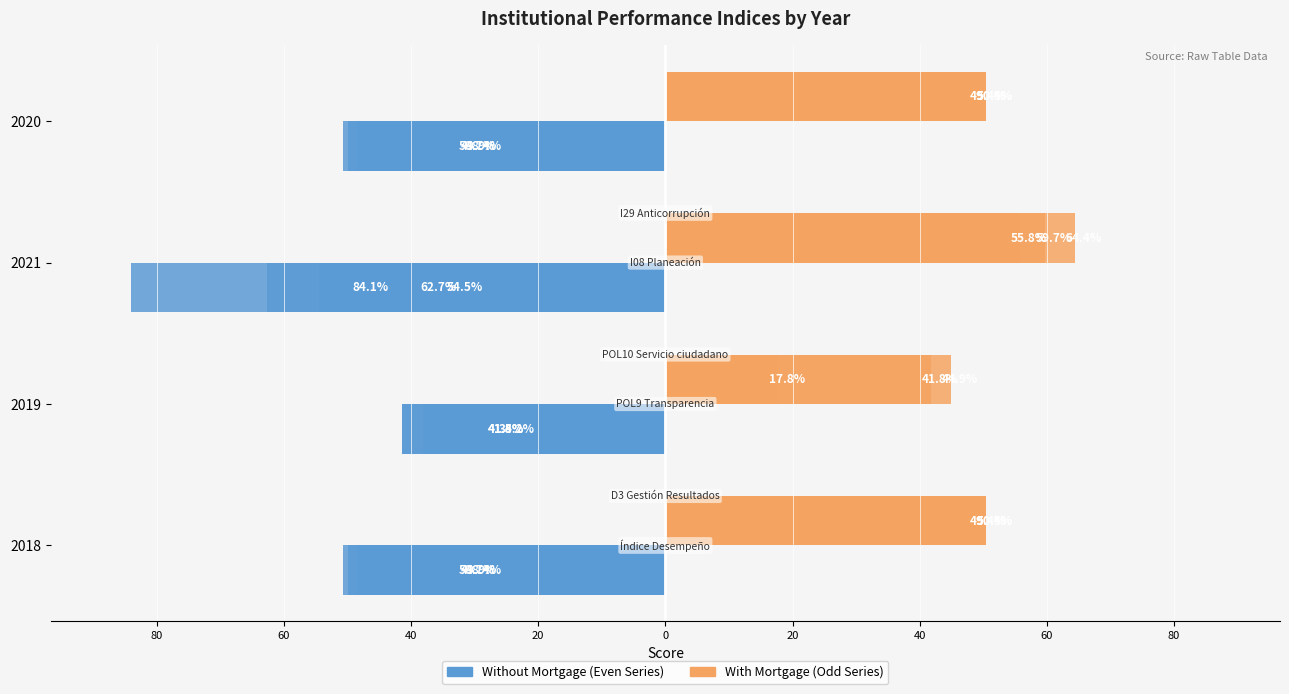

Are the bars horizontal?

Yes